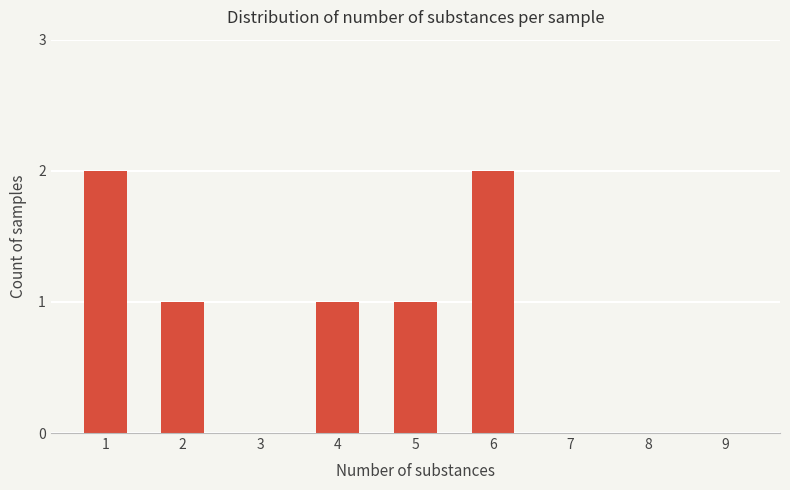

What is the change in value from 4 to 6?

+1